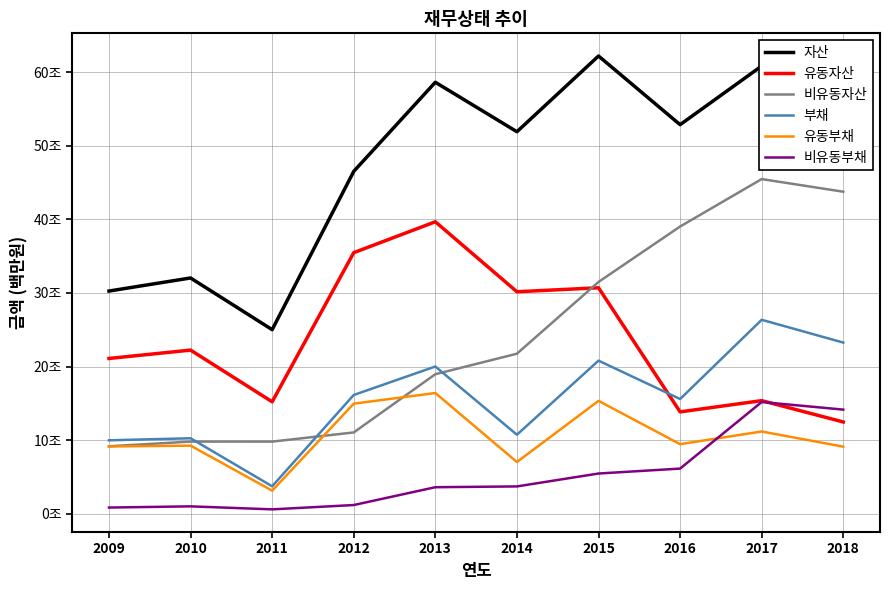

What are all the series names shown in the legend?

자산, 유동자산, 비유동자산, 부채, 유동부채, 비유동부채